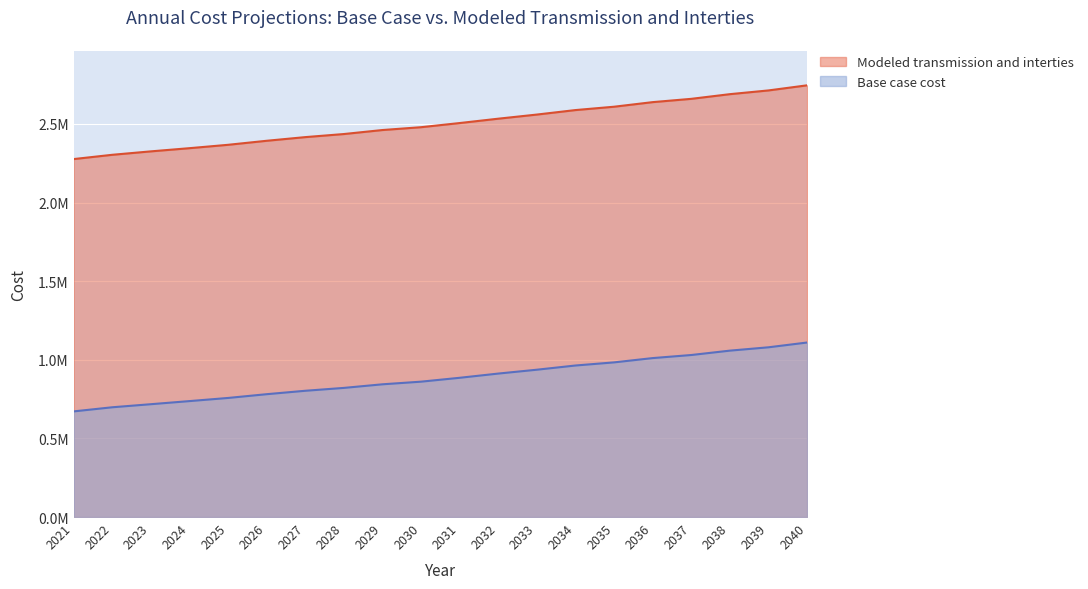

Reading left to right, list all the values displayed in this chart.

Base case cost: 671711.7	697941.5	717441.4	737190.0	757187.5	781100.9	802840.1	821107.7	843999.2	860799.0	885427.8	912282.6	936801.8	963550.0	983421.6	1010717.8	1030276.9	1058106.3	1079333.0	1109746.9
Modeled transmission and interties: 2276168.1	2303343.1	2325173.4	2345442.7	2366889.1	2392497.0	2415778.0	2435369.9	2460857.6	2478898.0	2505258.1	2532992.9	2559211.9	2587799.6	2609095.9	2638266.0	2659214.0	2688950.7	2712698.6	2745189.4